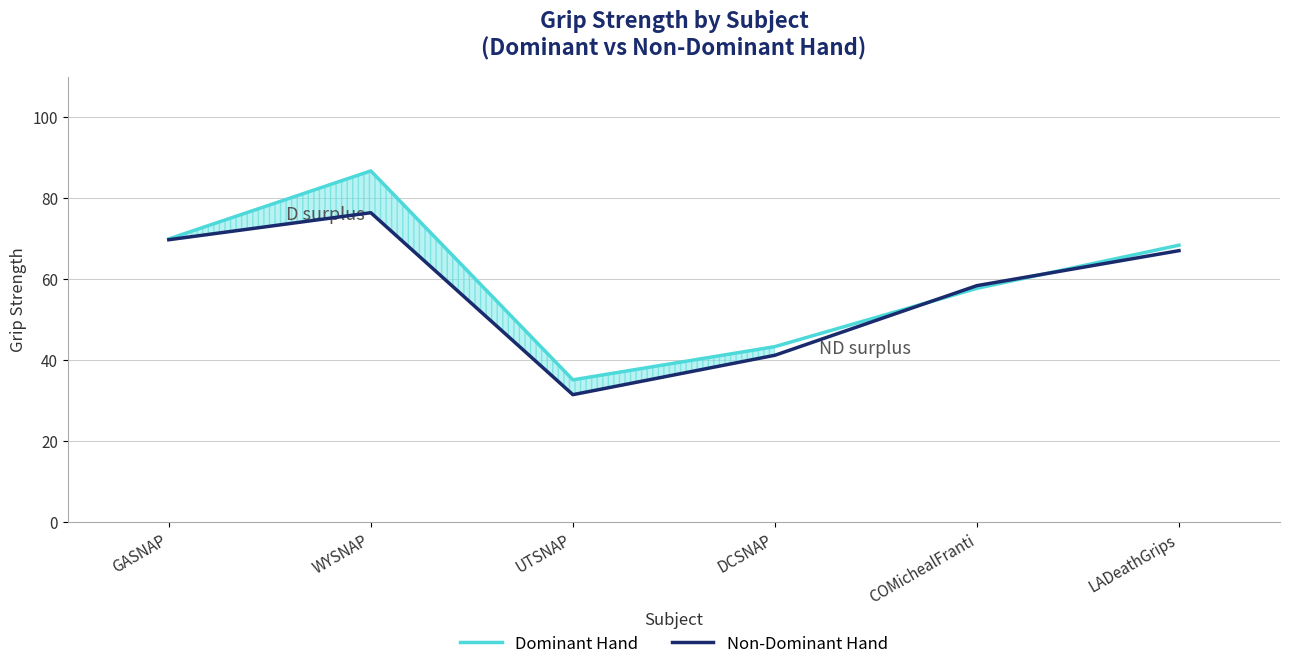

What are all the series names shown in the legend?

Dominant Hand, Non-Dominant Hand